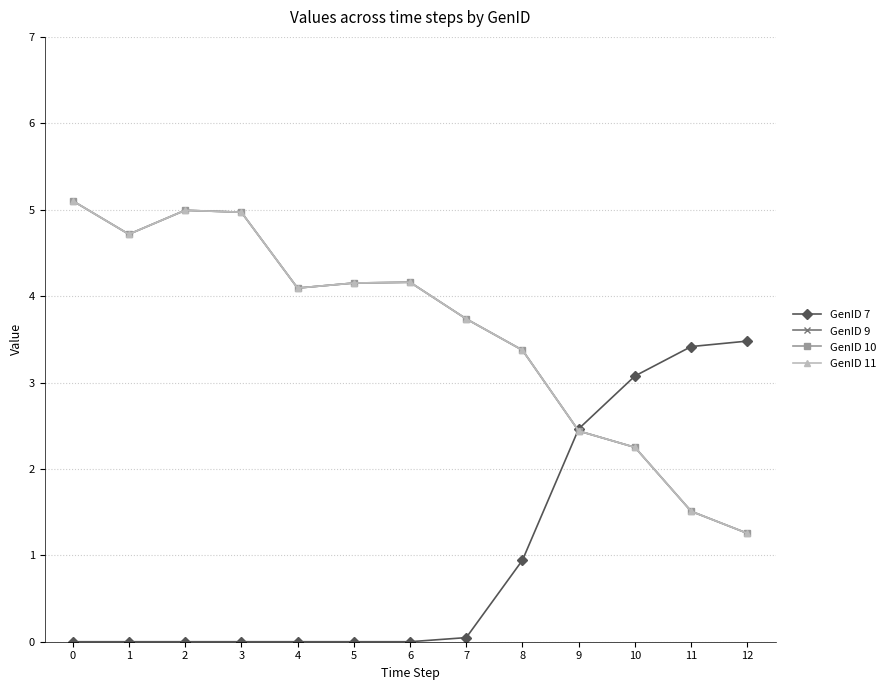

Is this an area chart (filled region under the line)?

No